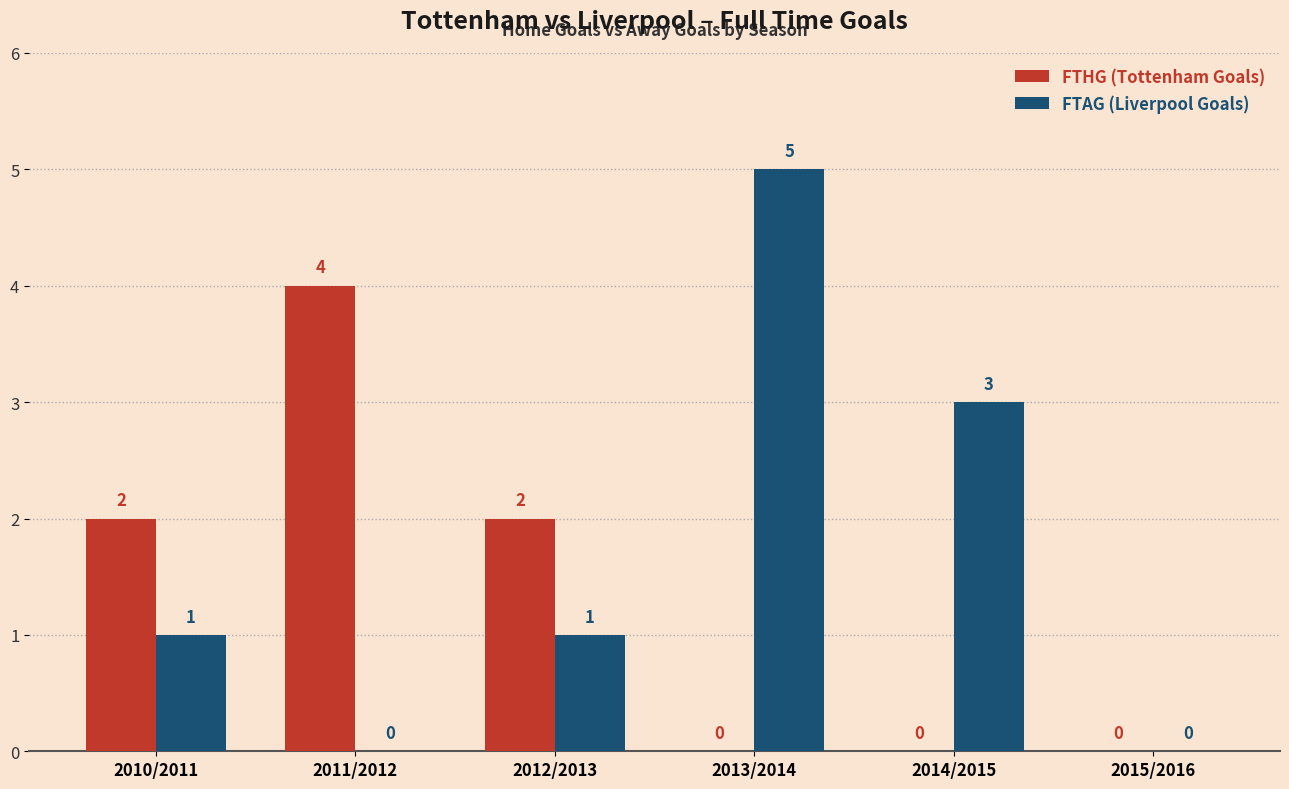

What is the sum of the FTAG (Liverpool Goals) values at 2013/2014 and 2011/2012?

5